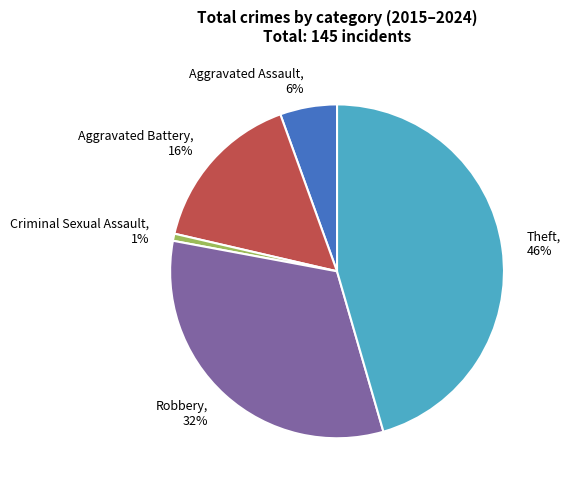

Is the sum of Criminal Sexual Assault and Aggravated Battery greater than half?

No